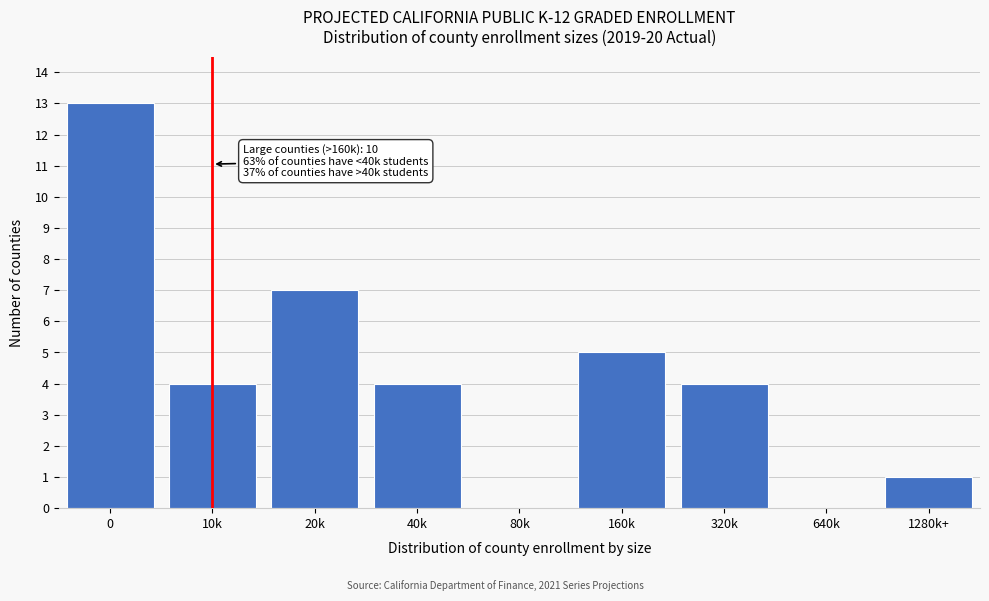

Reading left to right, extract all data points from this chart.

0=13	10k=4	20k=7	40k=4	80k=0	160k=5	320k=4	640k=0	1280k+=1